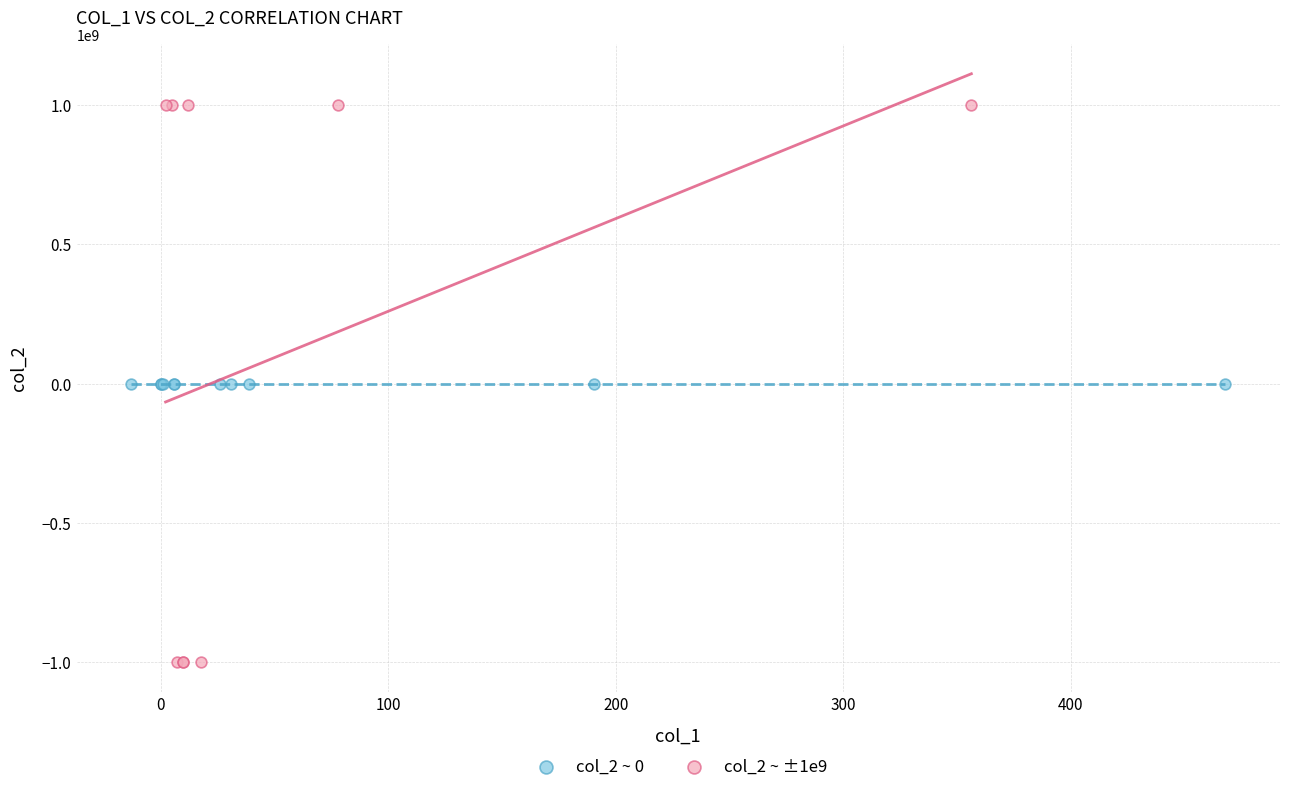

Which series contains the highest Y value?

col_2 ~ ±1e9